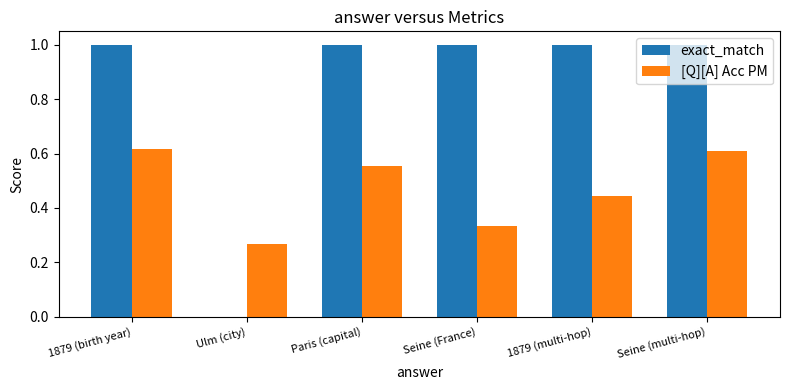

Between Paris (capital) and Seine (France), which series saw the biggest shift?

[Q][A] Acc PM